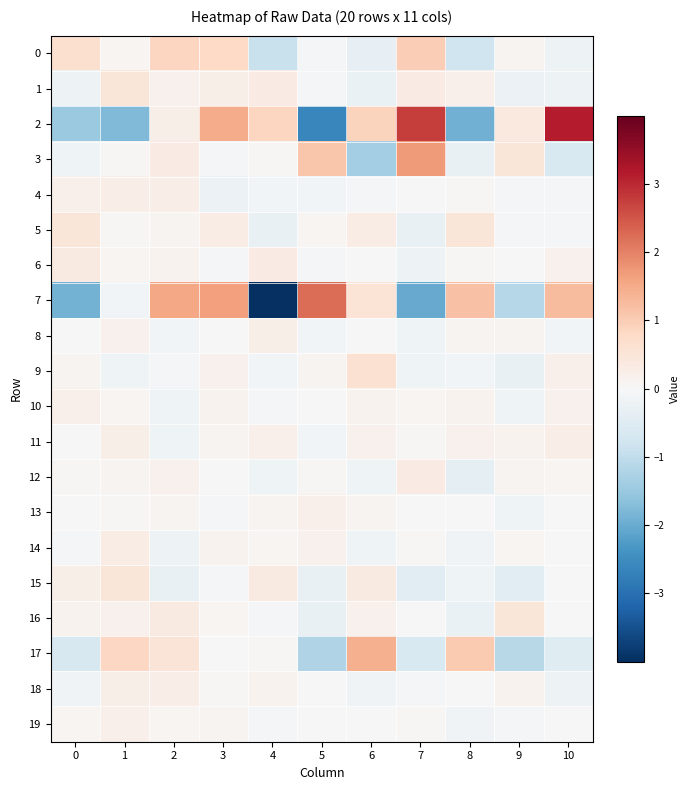

Which series has the widest spread of values?

7